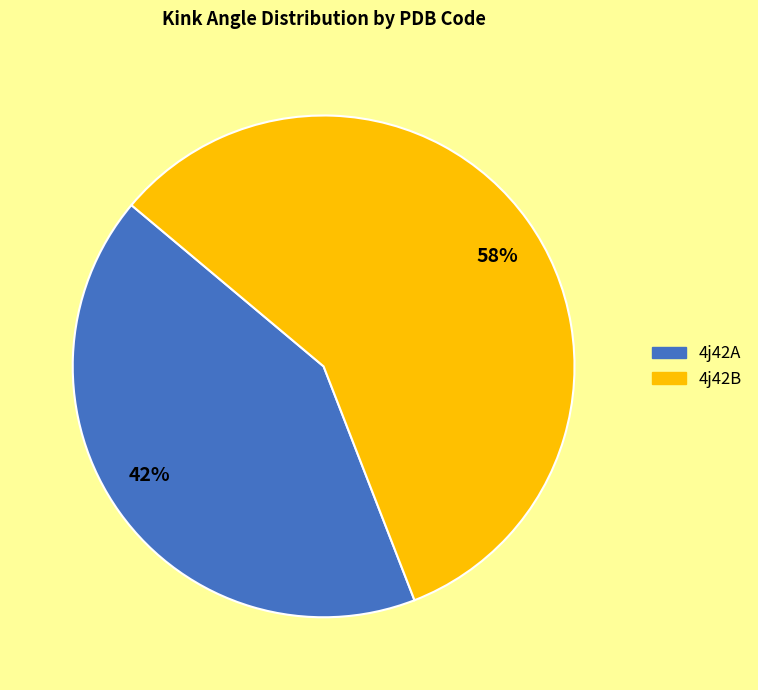

To the nearest percent, what percentage of the pie is 58%?

58%